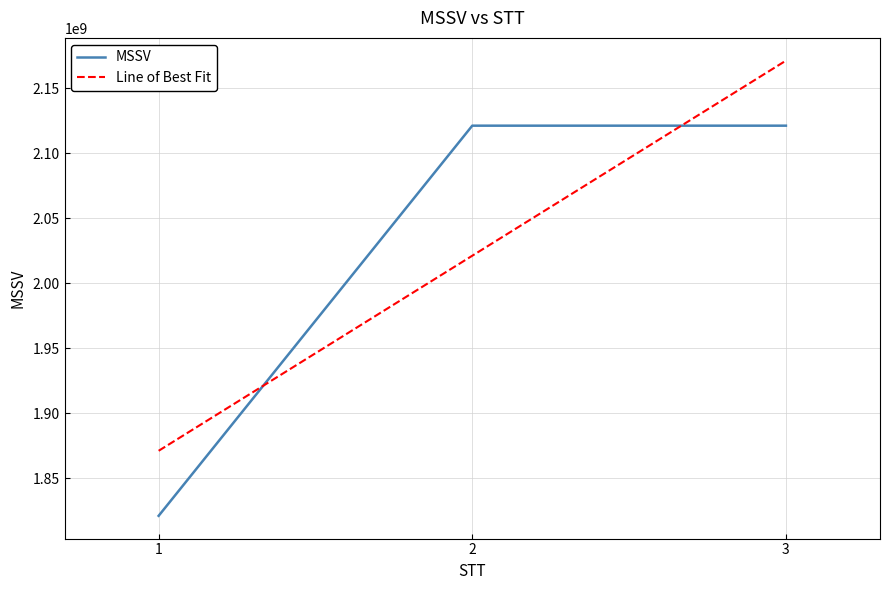

What is the maximum value for Line of Best Fit?

2171050035.5